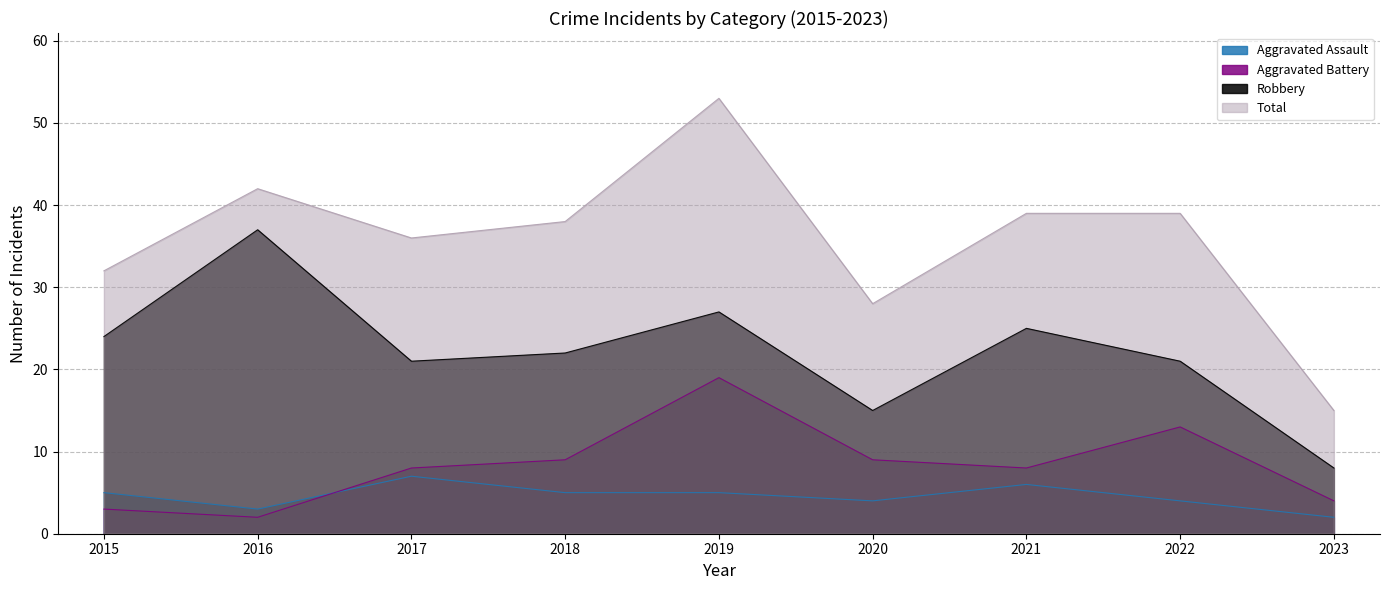

Rank the series by their maximum value, from highest to lowest.

Total, Robbery, Aggravated Battery, Aggravated Assault